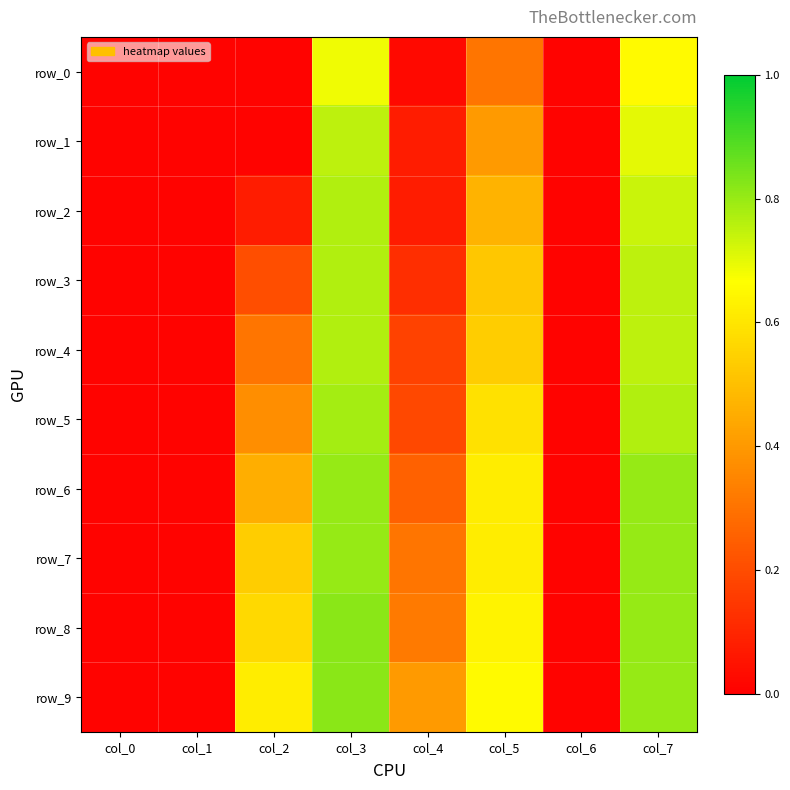

Which series has the largest total across all categories?

row_9